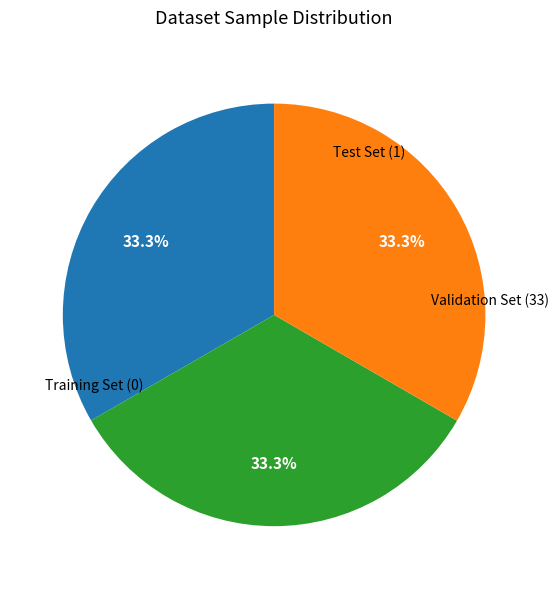

To the nearest percent, what is the average slice percentage?

33%